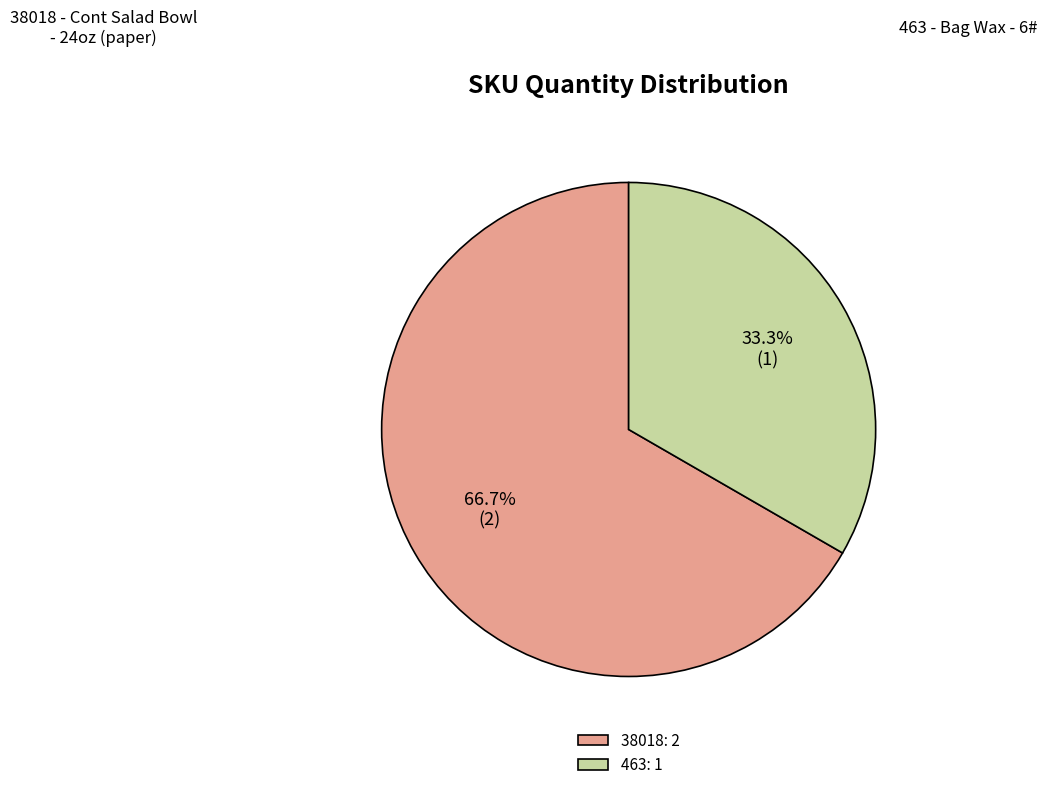

Which category has the biggest portion of the pie?

38018